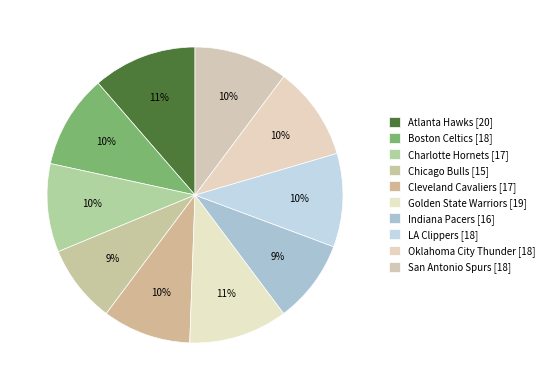

How many slices are in this pie chart?

10